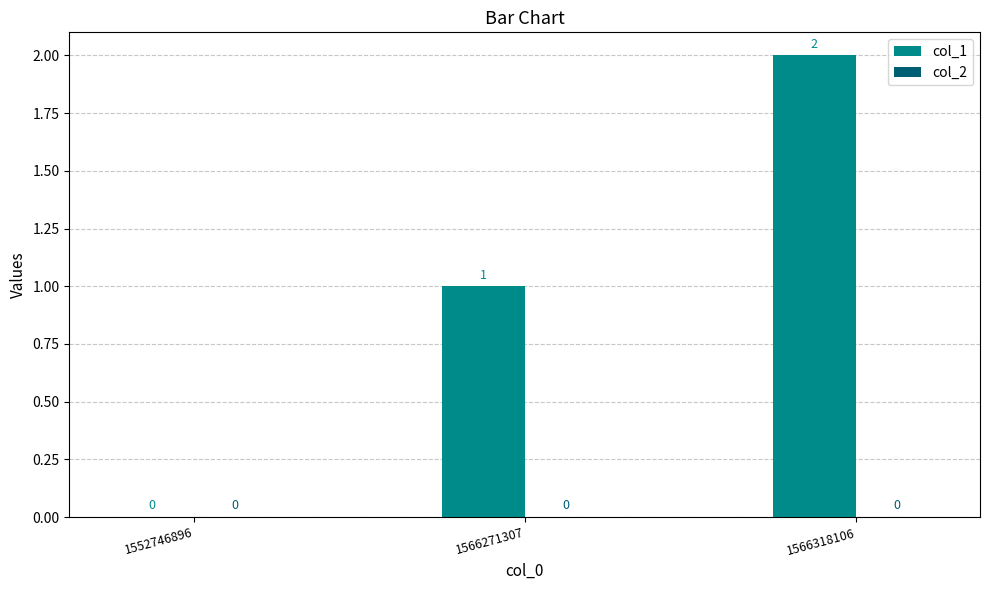

What is the change in value from 1552746896 to 1566318106?

+2